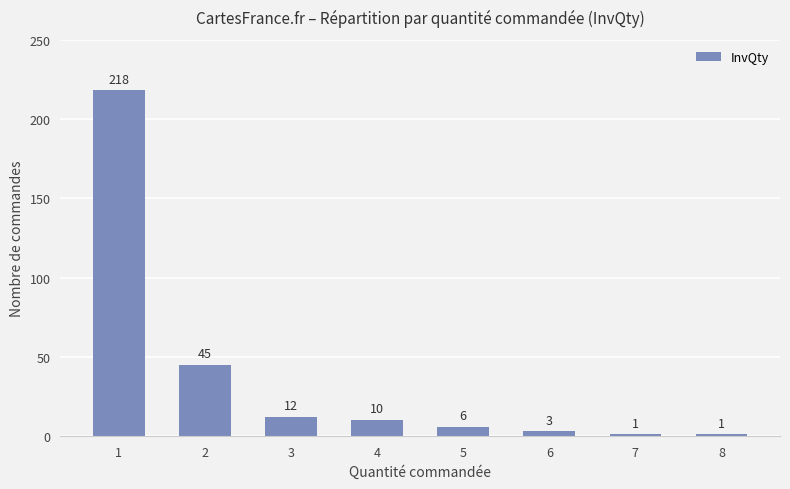

Does the chart contain stacked bars?

No